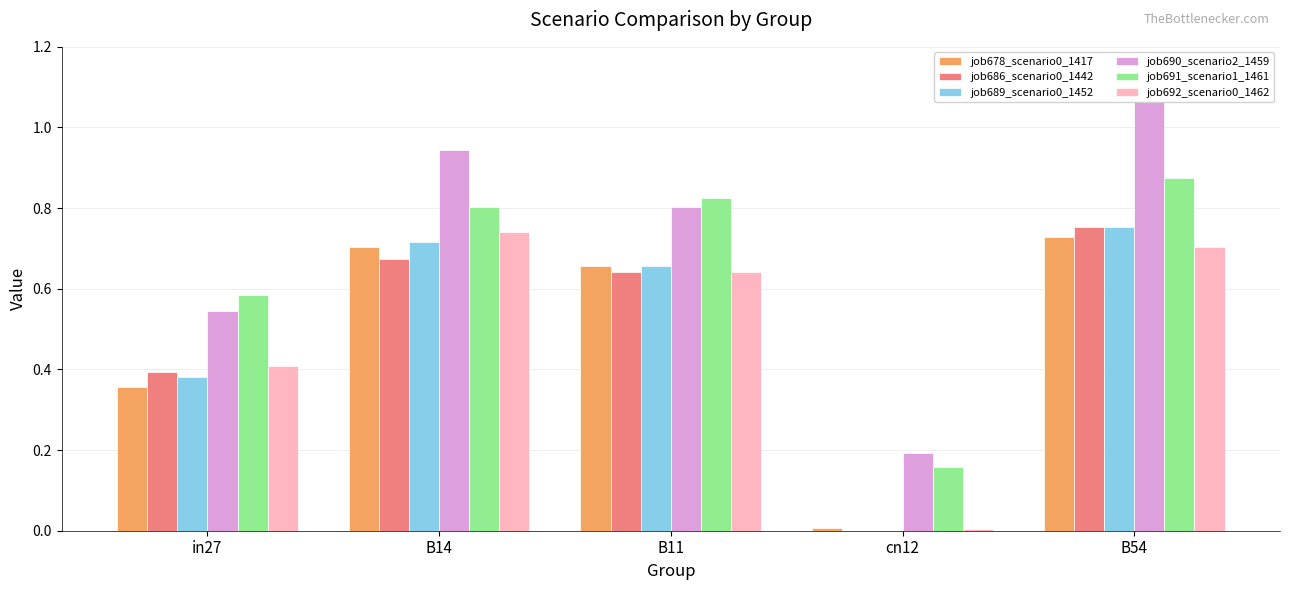

Which series changed the most between B14 and B54?

job690_scenario2_1459